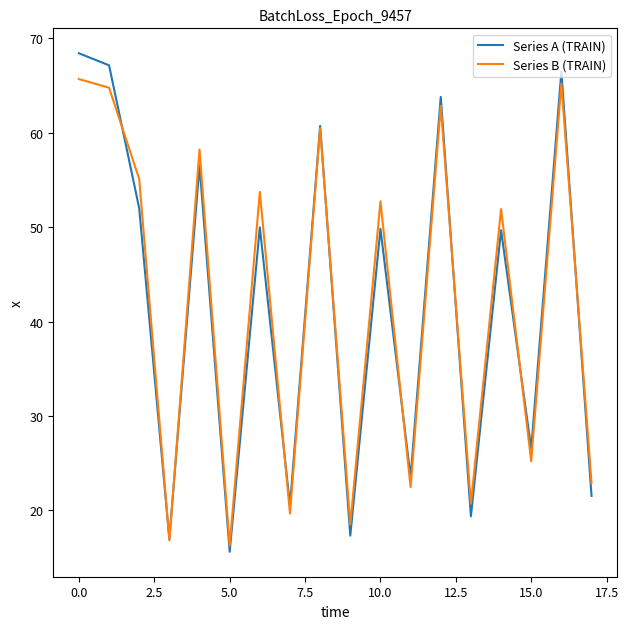

How many lines are shown in the chart?

2